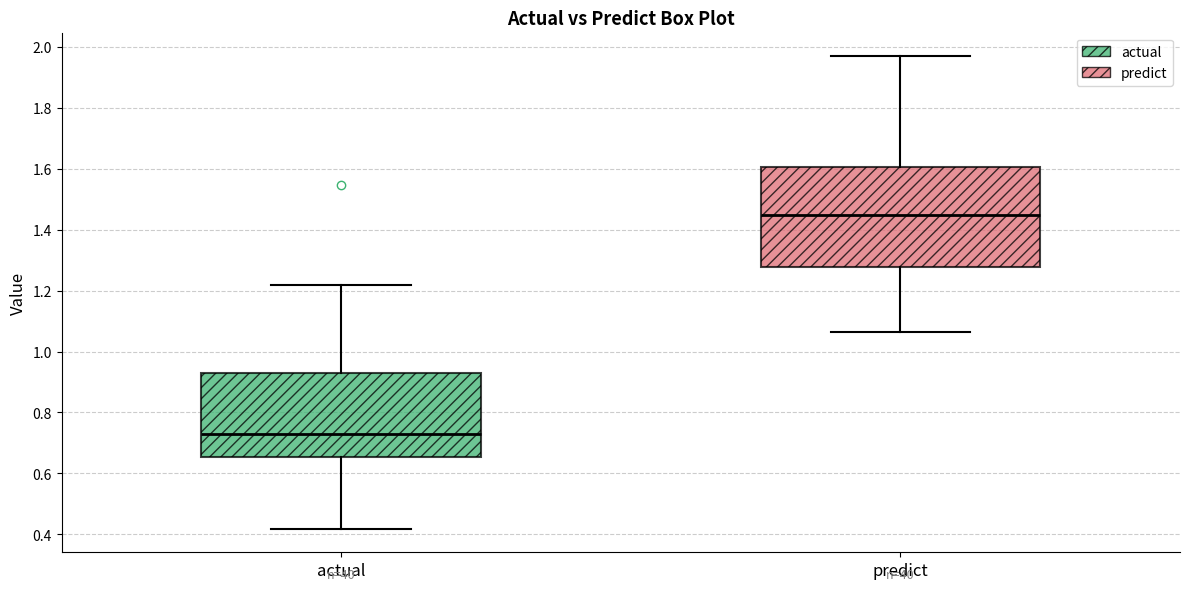

Which box is the tallest, from its lower edge to its upper edge?

predict